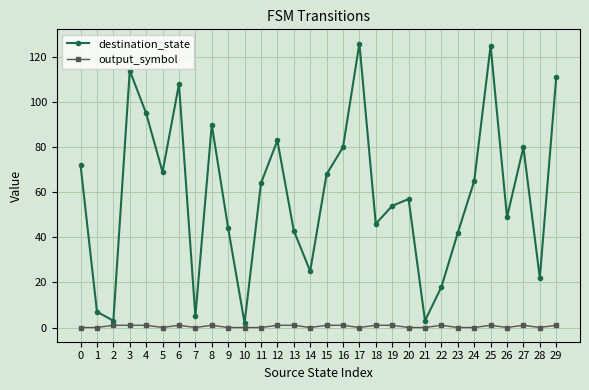

At how many categories does at least one series exceed 58?

15